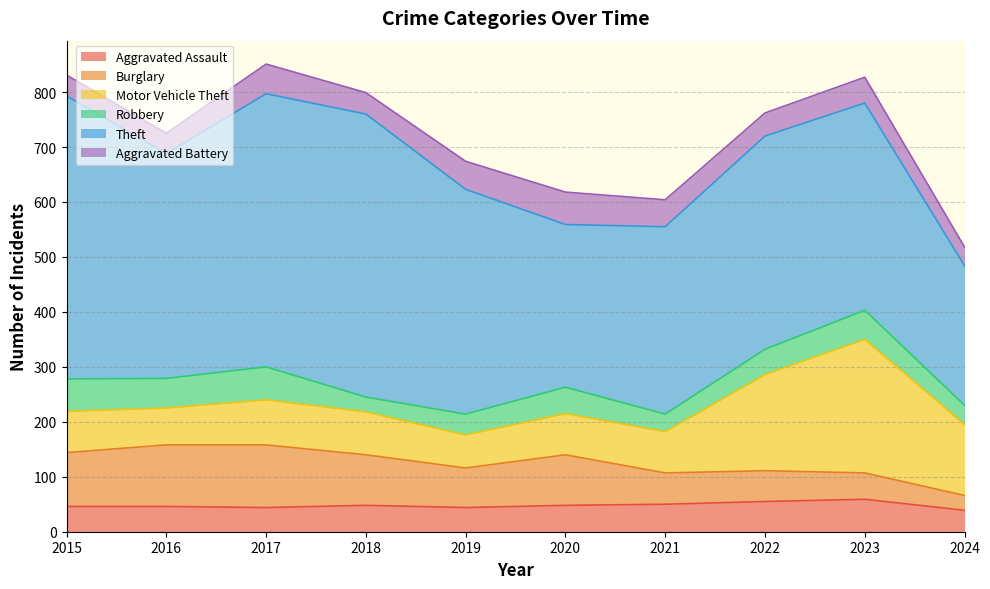

Reading left to right, extract all data points from this chart.

Aggravated Assault: 2015=46	2016=46	2017=44	2018=48	2019=44	2020=48	2021=50	2022=55	2023=59	2024=39
Burglary: 2015=98	2016=112	2017=114	2018=92	2019=72	2020=92	2021=57	2022=56	2023=48	2024=27
Motor Vehicle Theft: 2015=75	2016=67	2017=82	2018=78	2019=60	2020=75	2021=75	2022=175	2023=243	2024=129
Robbery: 2015=59	2016=54	2017=60	2018=27	2019=38	2020=48	2021=32	2022=46	2023=53	2024=35
Theft: 2015=515	2016=409	2017=497	2018=515	2019=409	2020=296	2021=341	2022=388	2023=377	2024=254
Aggravated Battery: 2015=38	2016=37	2017=54	2018=39	2019=51	2020=59	2021=49	2022=42	2023=47	2024=34